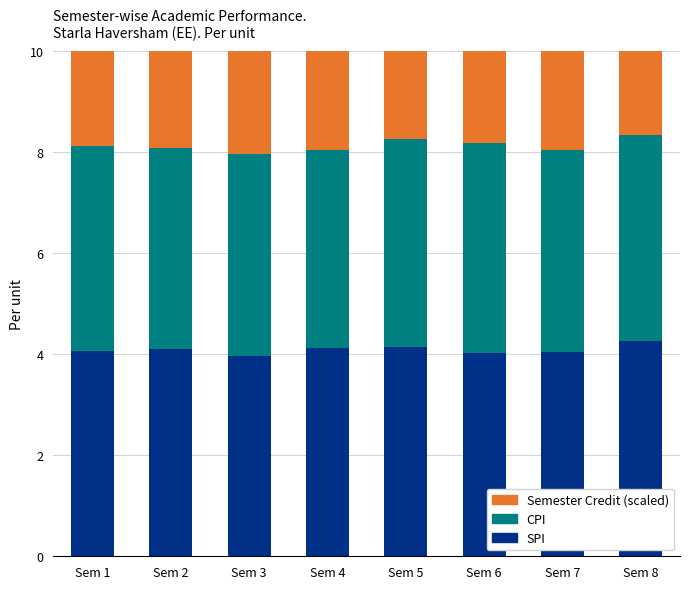

What is the maximum value for SPI?

4.3